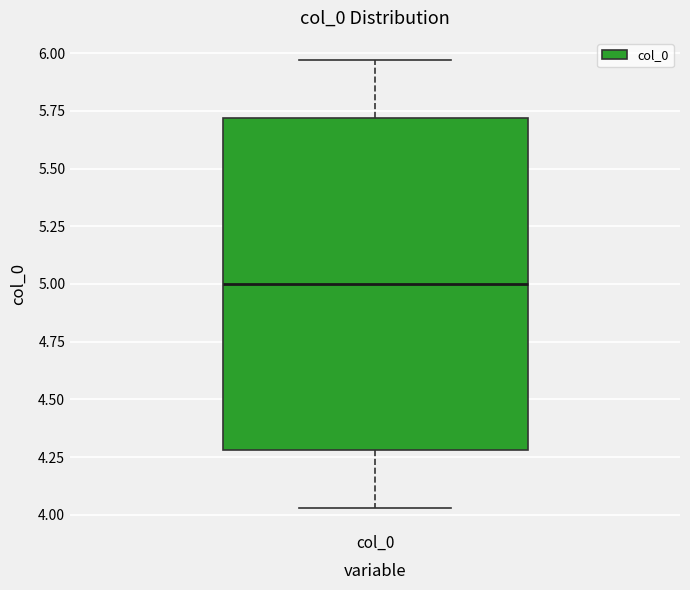

Where is the lower edge of the box for col_0 on the y-axis? The values are not printed on the chart, so give them approximately, as read against the axis.

4.30